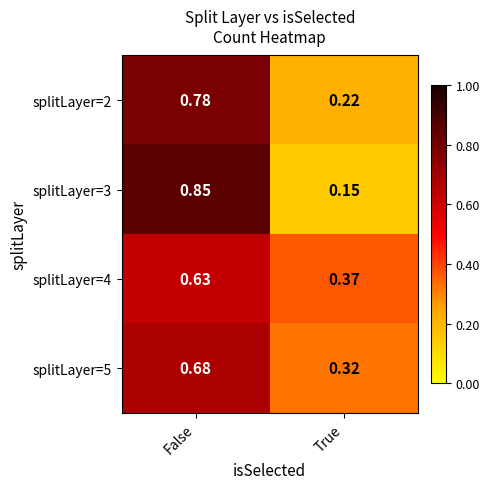

Rank the series by their maximum value, from highest to lowest.

splitLayer=3, splitLayer=2, splitLayer=5, splitLayer=4